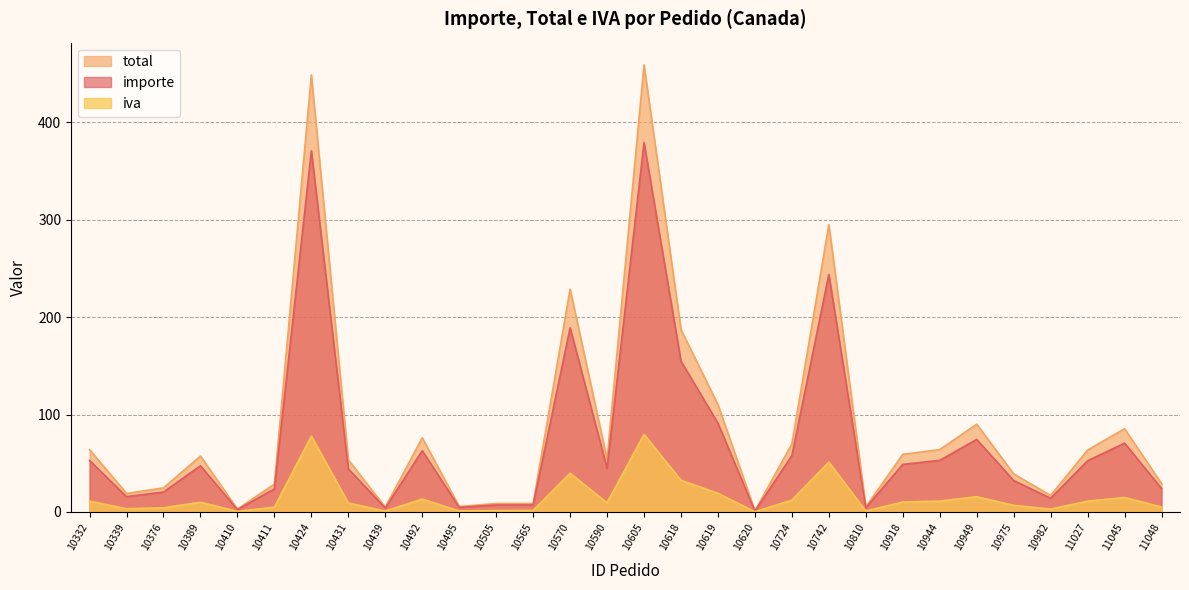

True or false: importe and iva intersect in this chart.

False